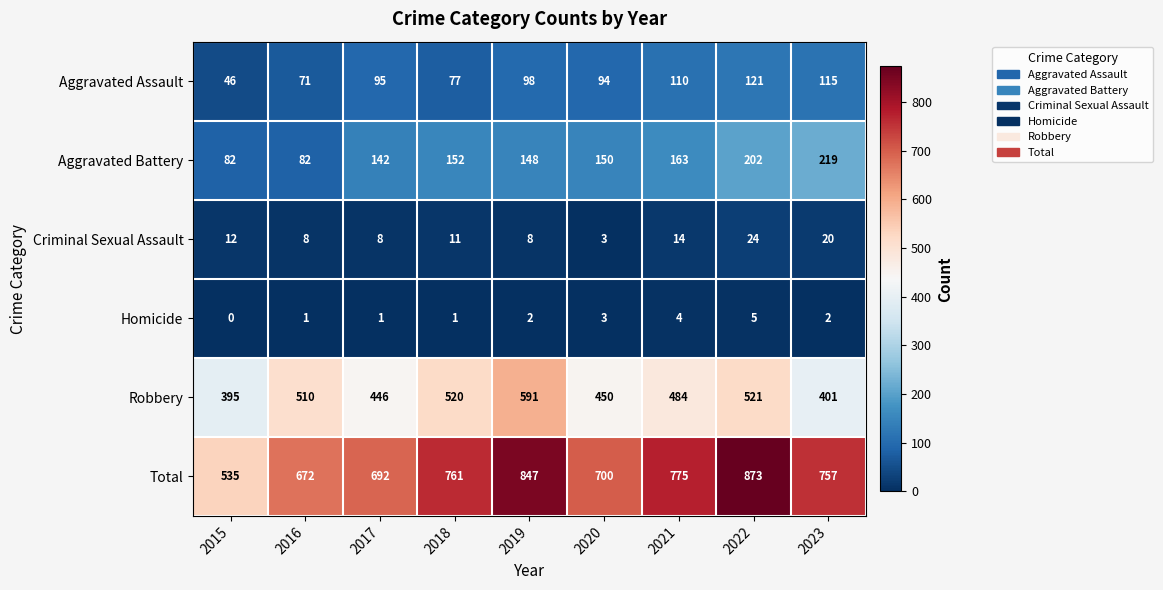

What is the sum of all Aggravated Battery values?

1340